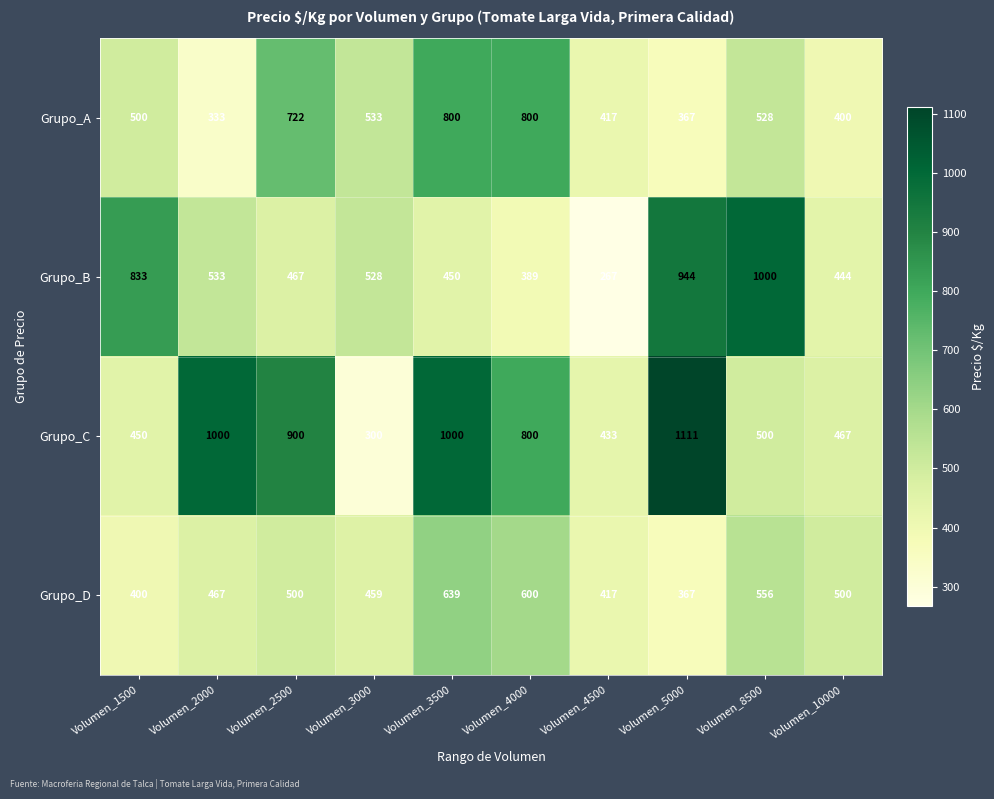

The value of Grupo_D at Volumen_10000 is 500. True or false?

True